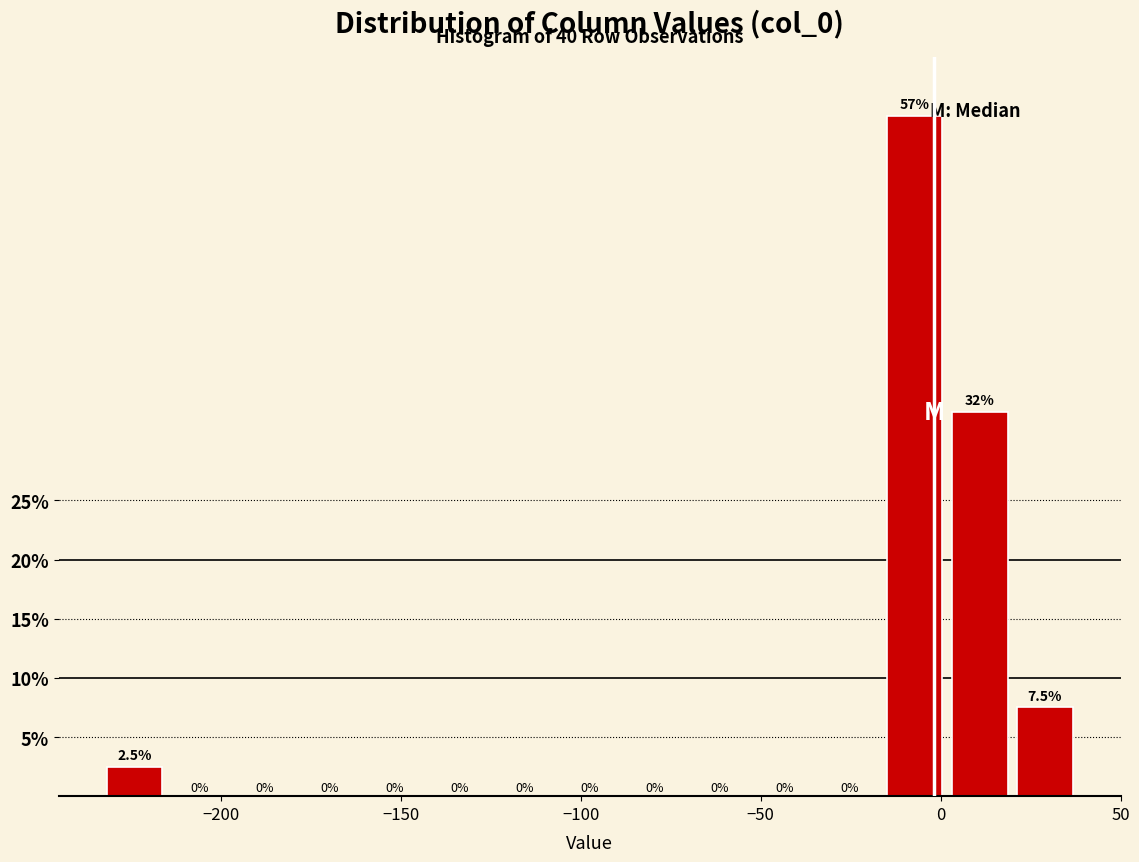

Read against the x-axis, roughly where is the centre of the tallest bar?

-5